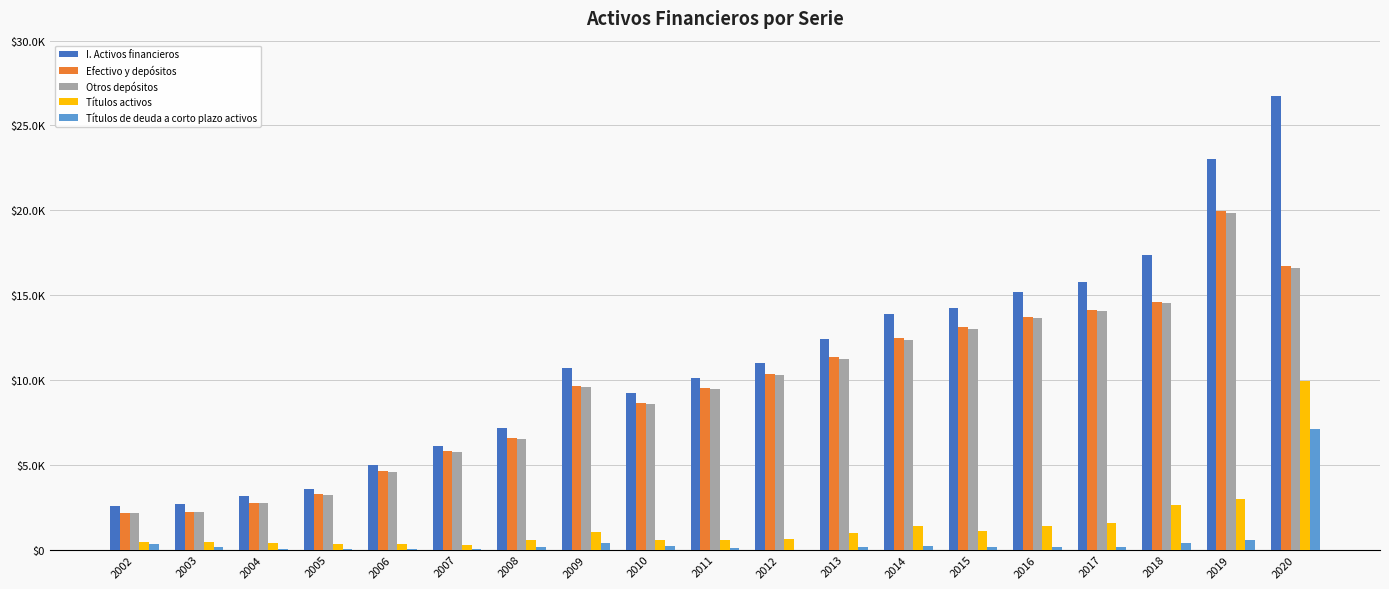

What are all the series names shown in the legend?

I. Activos financieros, Efectivo y depósitos, Otros depósitos, Títulos activos, Títulos de deuda a corto plazo activos